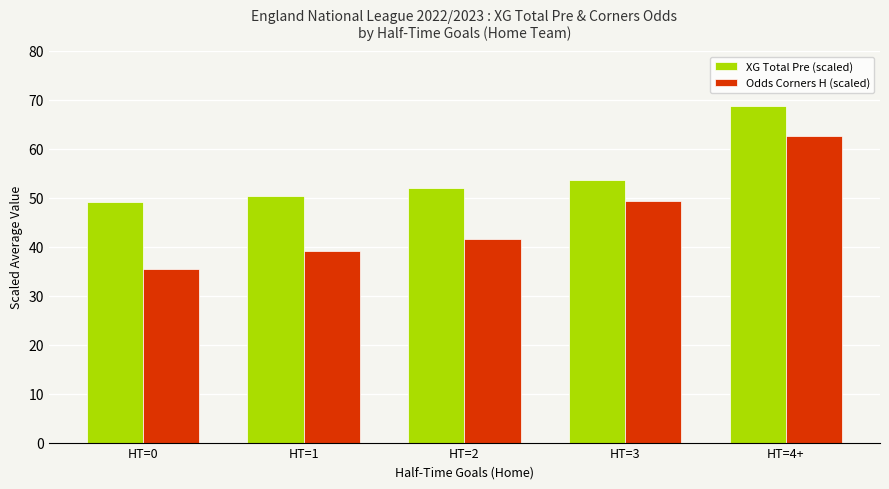

How many bars are there in each group?

2